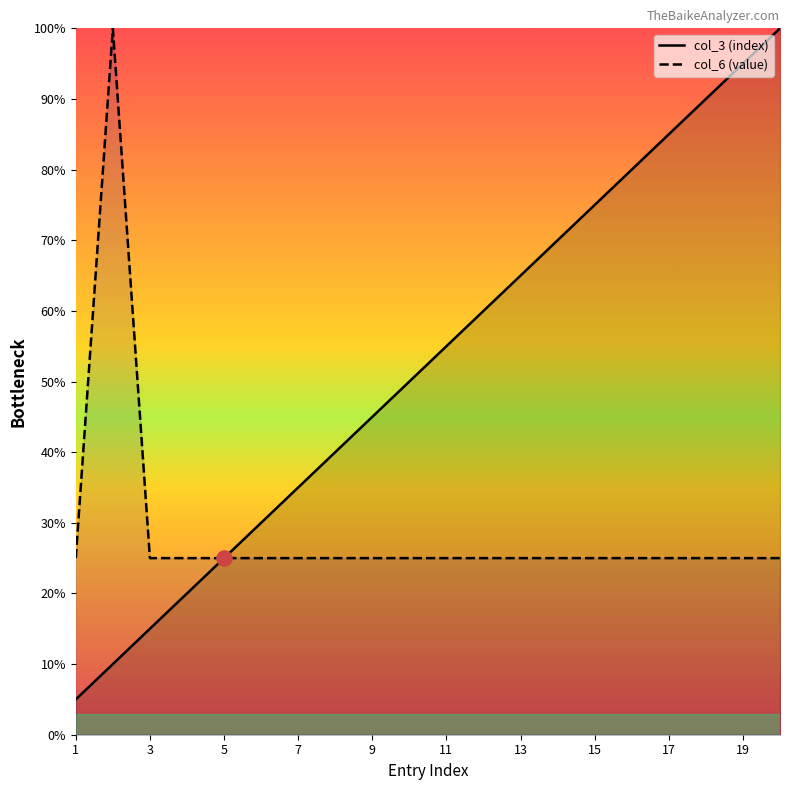

Which series reaches the minimum Y coordinate?

col_3 (index)